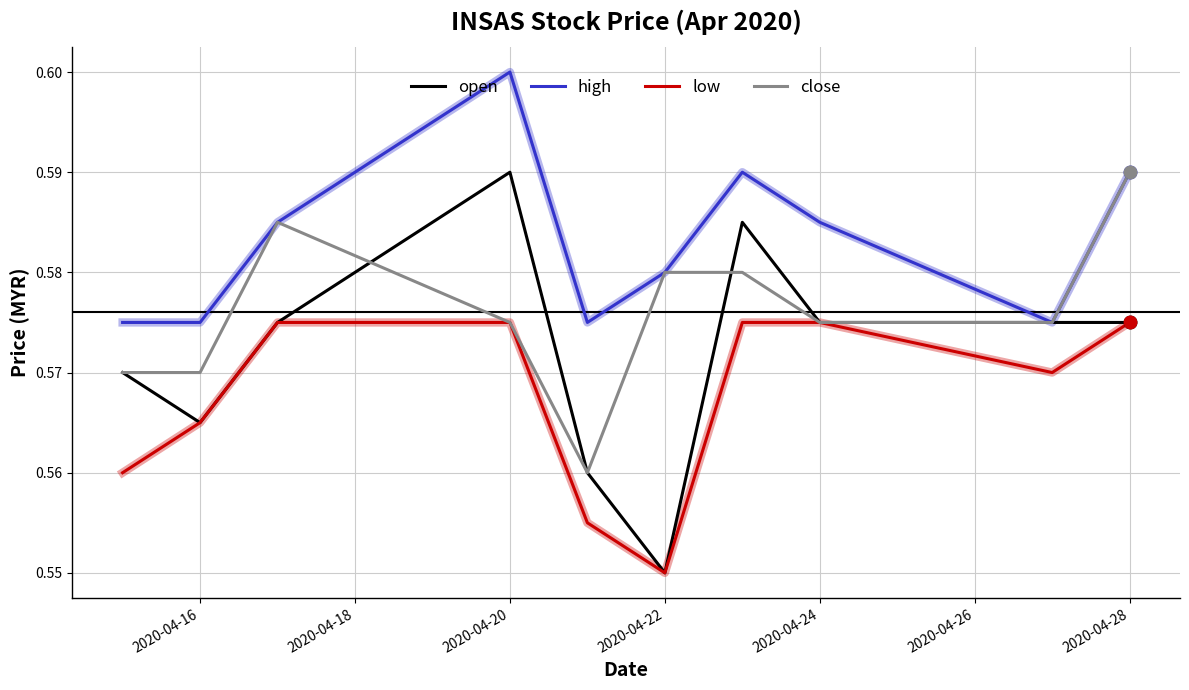

At how many categories does at least one series exceed 0?

10